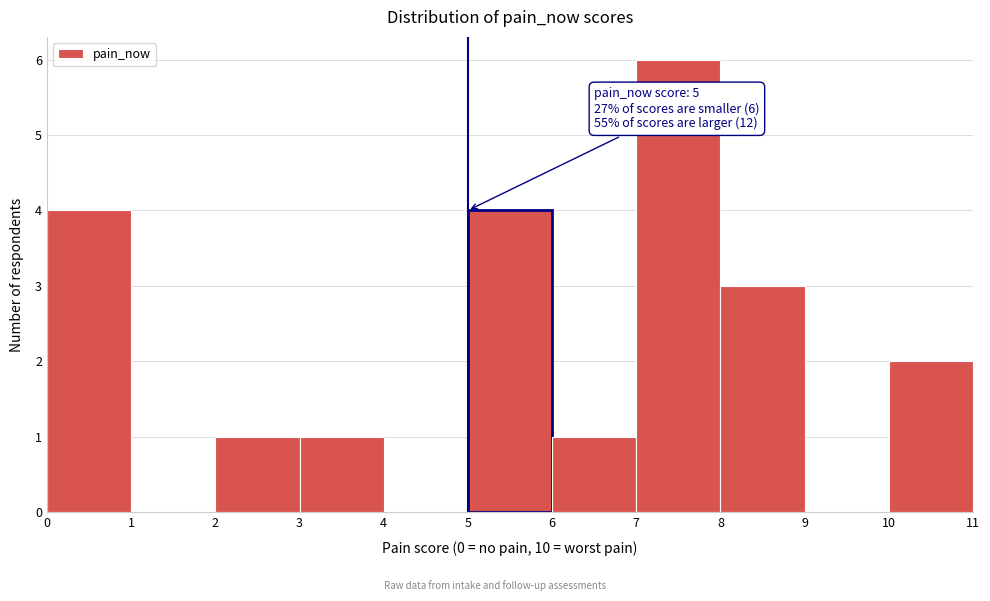

Which range on the x-axis has the tallest bar?

7 to 8